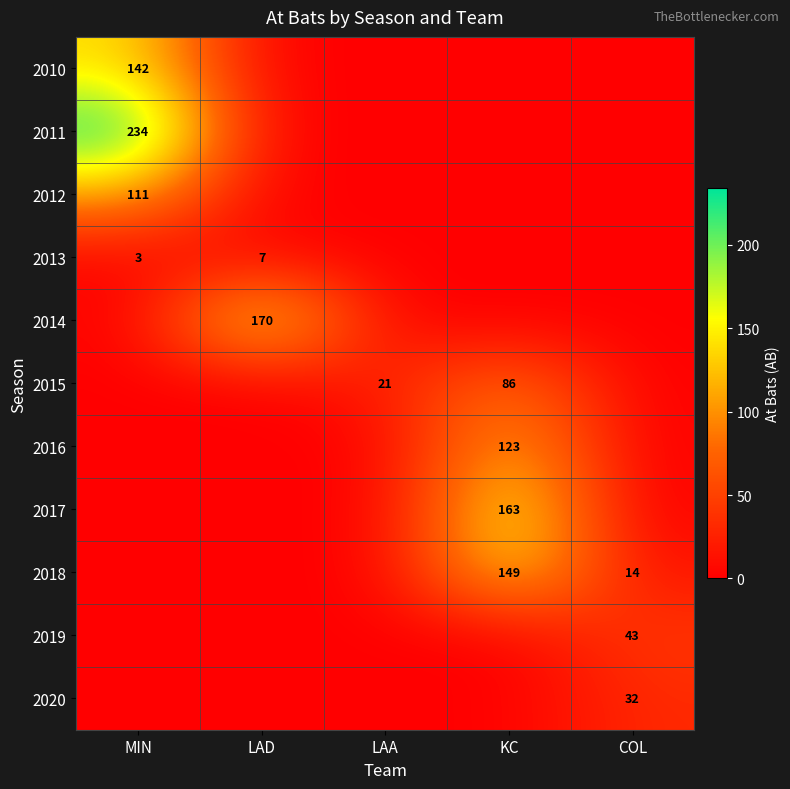

Which has a higher value, KC or MIN?

MIN